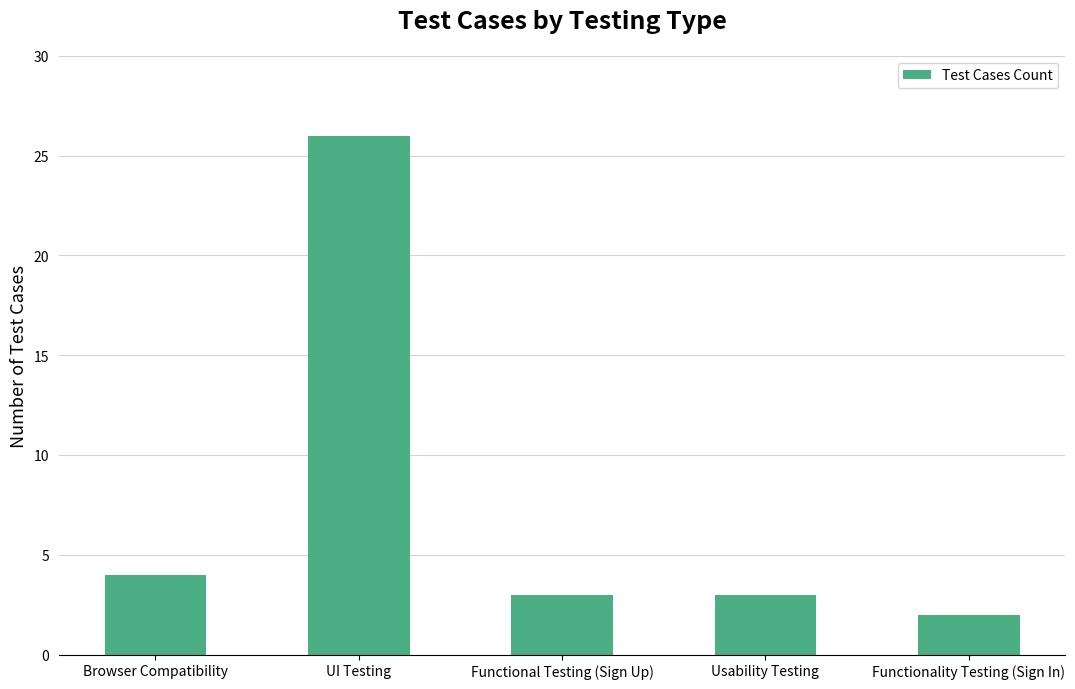

What is the change in value from Functional Testing (Sign Up) to Functionality Testing (Sign In)?

-1